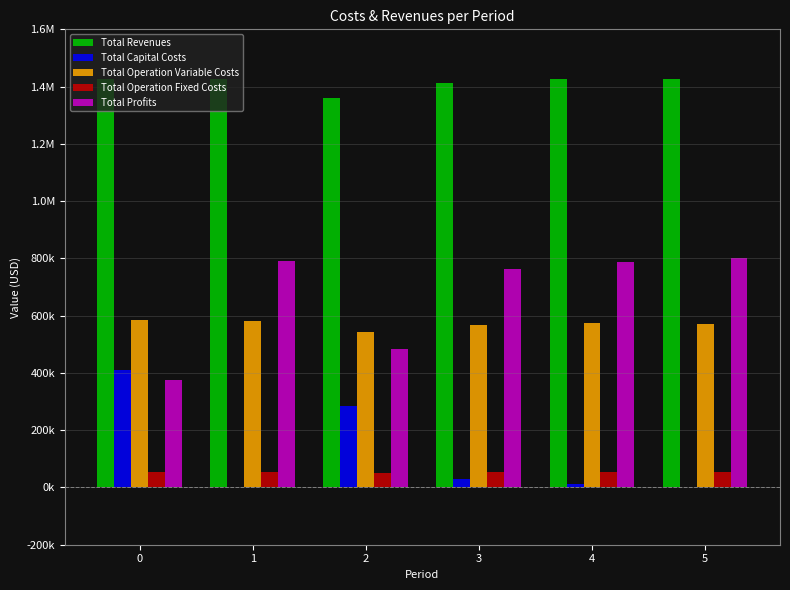

What are all the series names shown in the legend?

Total Revenues, Total Capital Costs, Total Operation Variable Costs, Total Operation Fixed Costs, Total Profits